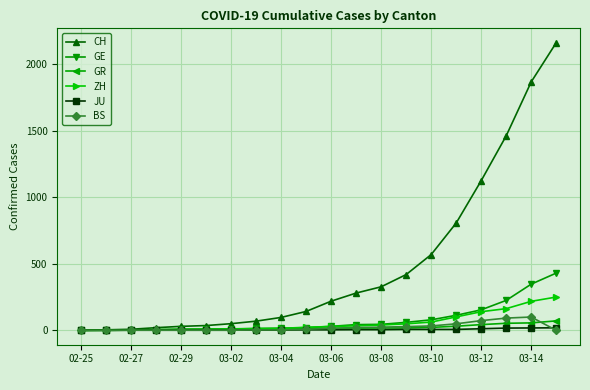

How many data points does each series have?

20